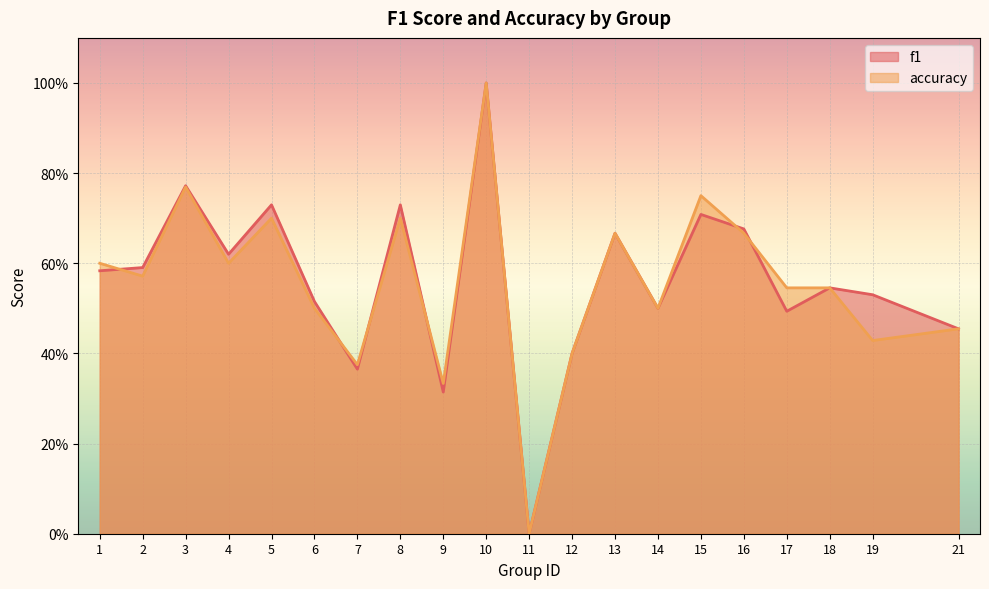

How many lines are shown in the chart?

2